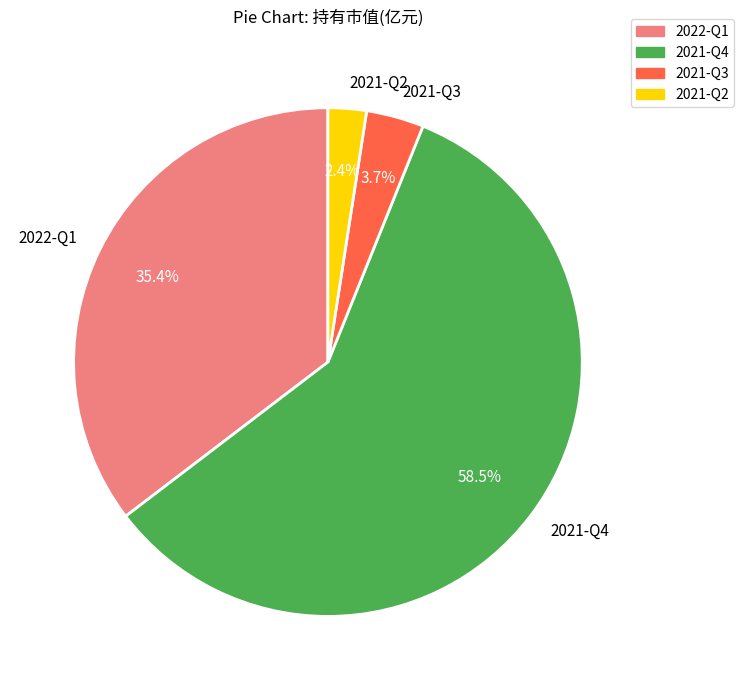

How many segments does this pie chart have?

4